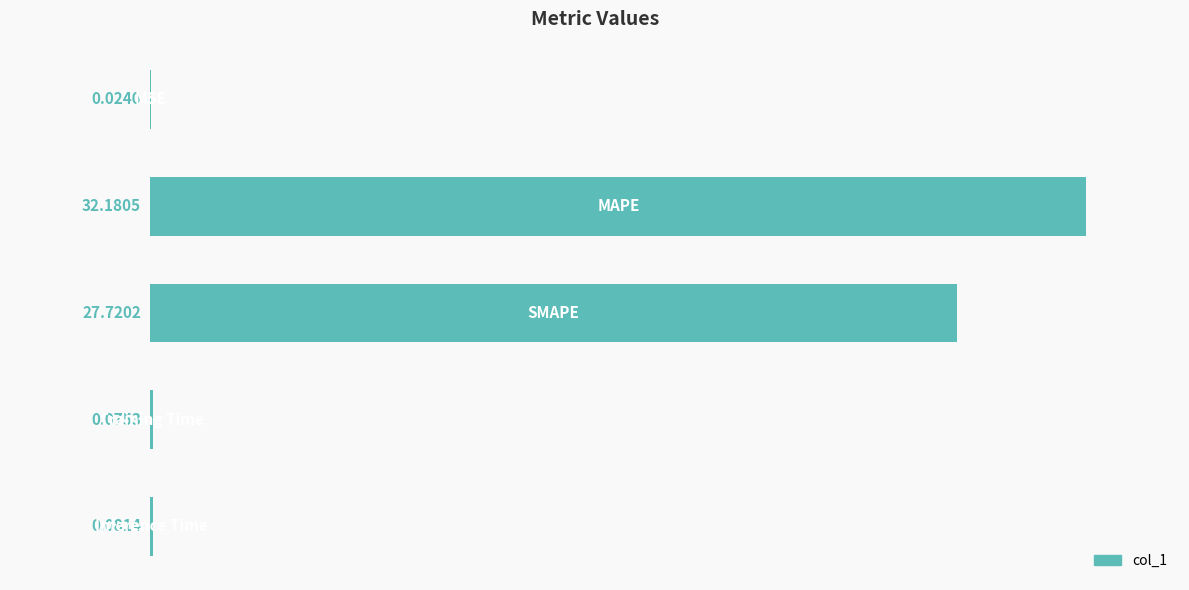

What is the sum of all values?

60.1